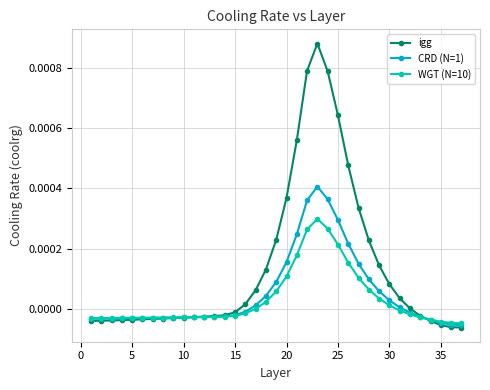

Rank the series by their maximum value, from highest to lowest.

igg, CRD (N=1), WGT (N=10)